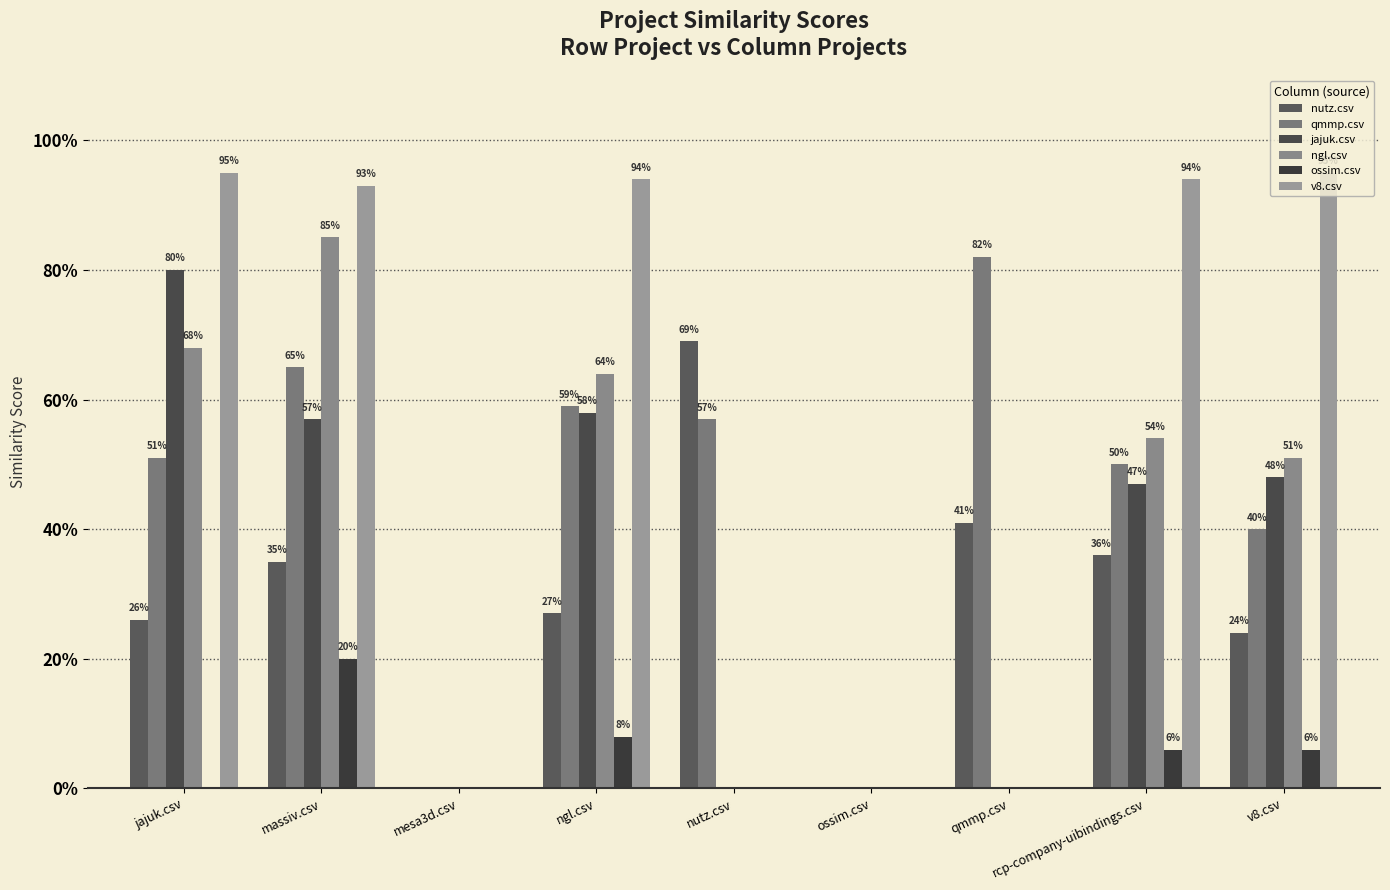

Between mesa3d.csv and ossim.csv, which is larger?

mesa3d.csv